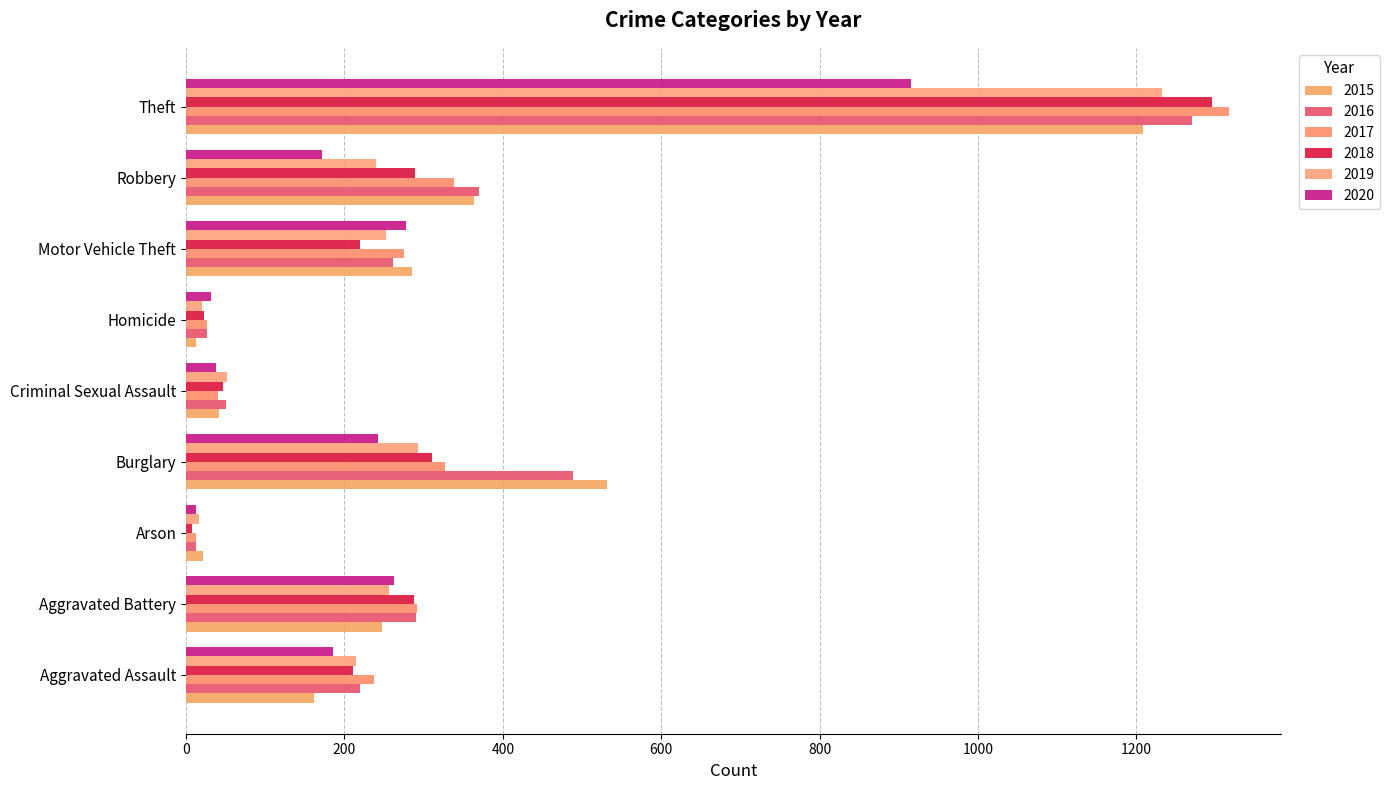

What is the difference between the second highest and second lowest values in the 2018 series?

287